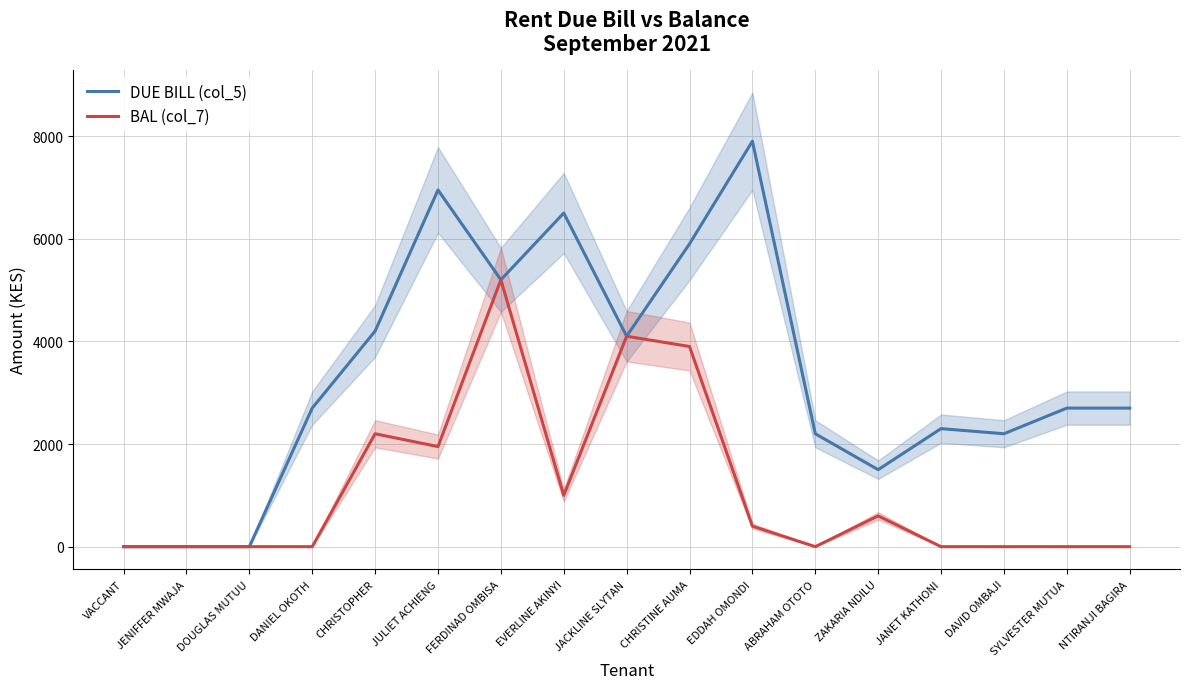

Does the chart display data point markers on the line(s)?

No